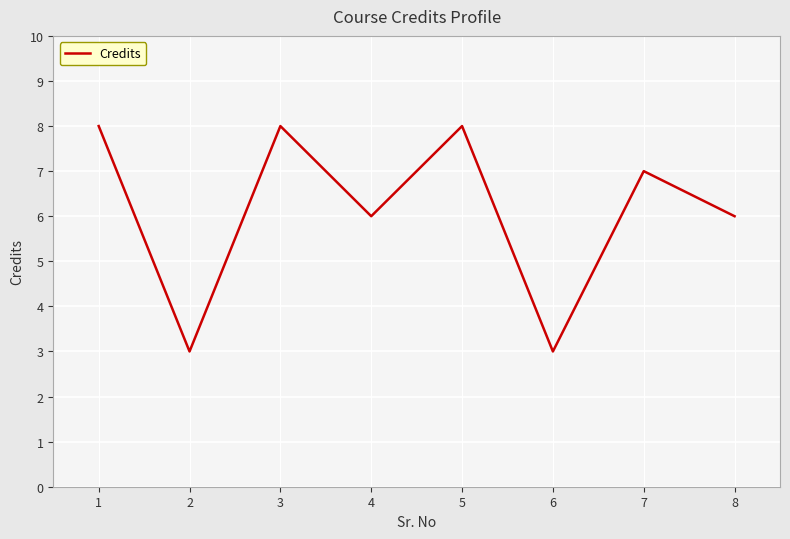

Approximately how many times larger is the value at 5 compared to 2?

2.7